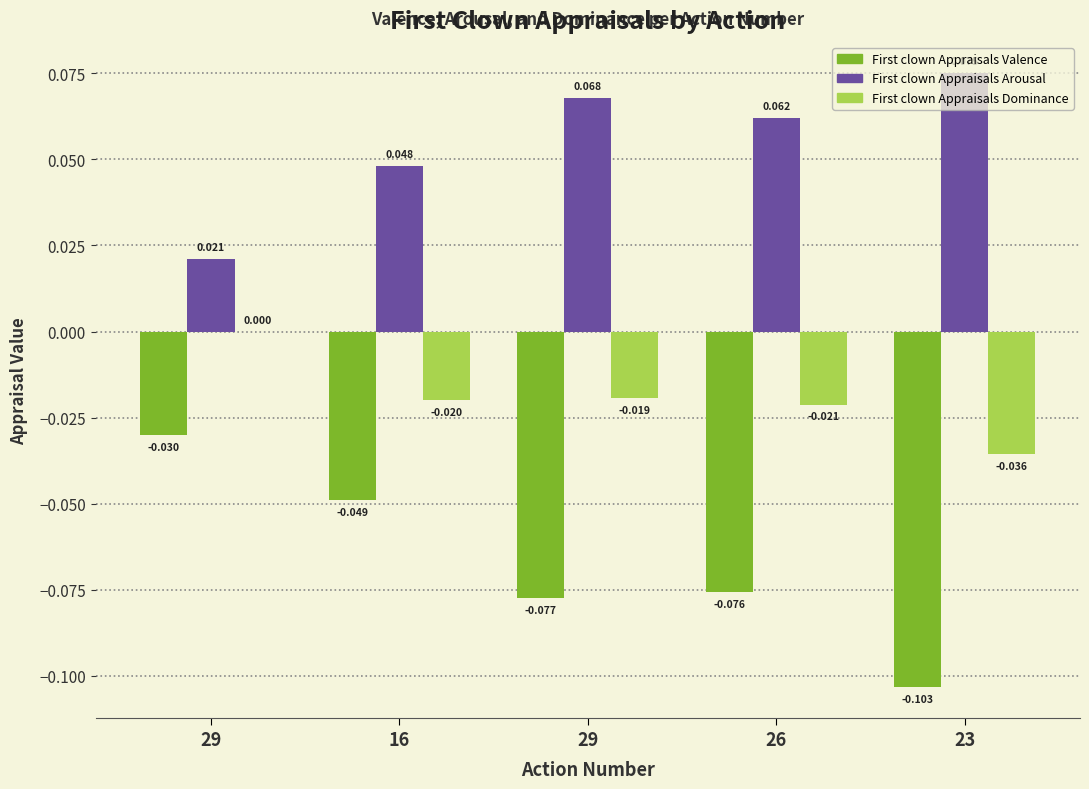

At which category is the sum across all series the highest?

29